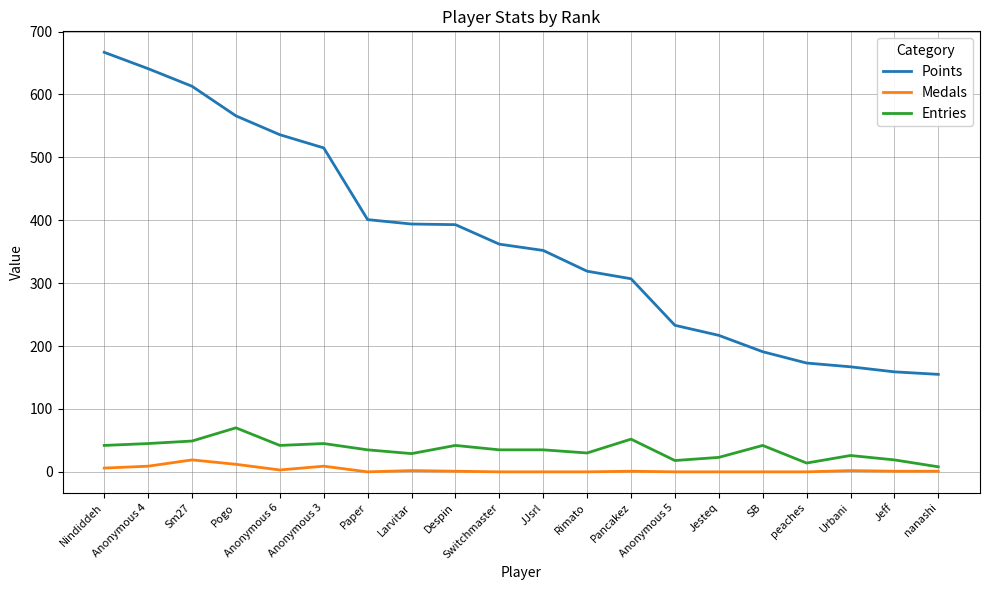

What is the average value of the Entries series?

35